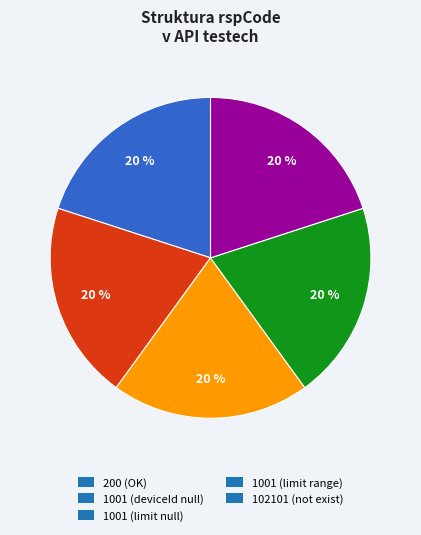

The 200 (OK) slice represents 20% of the pie. True or false?

True